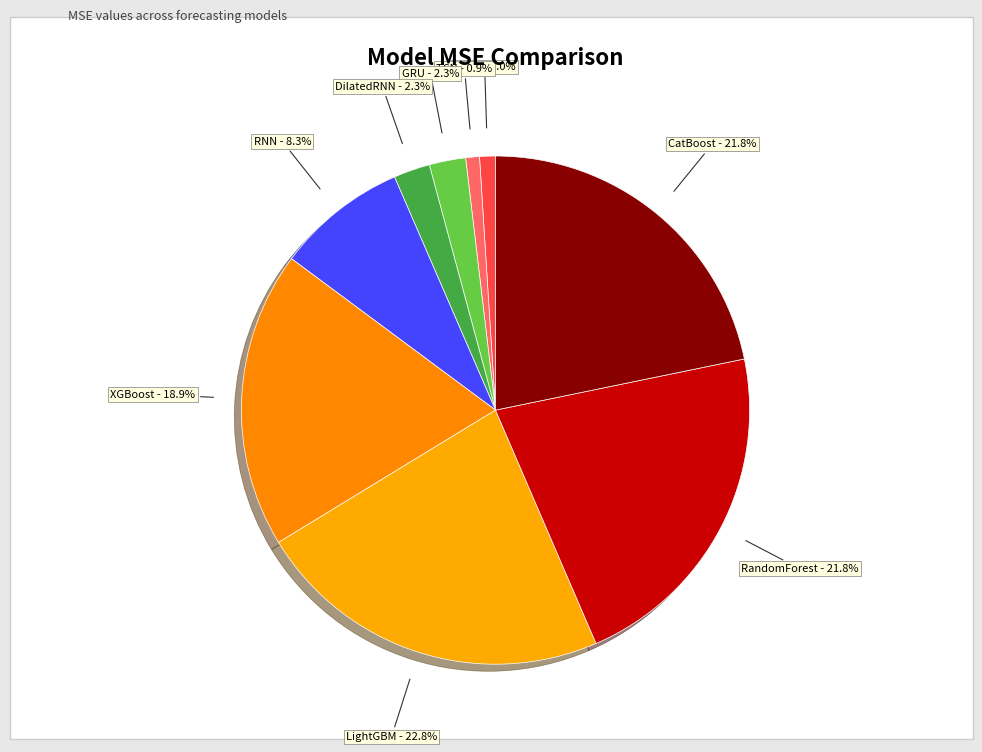

Between LightGBM and LSTM, which is larger?

LightGBM